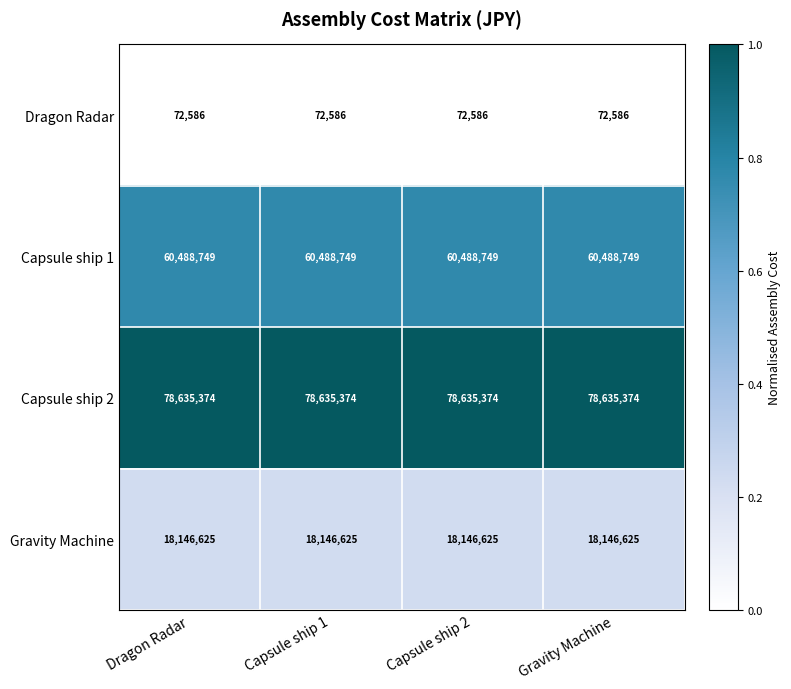

What is the maximum value for Capsule ship 1?

60488749